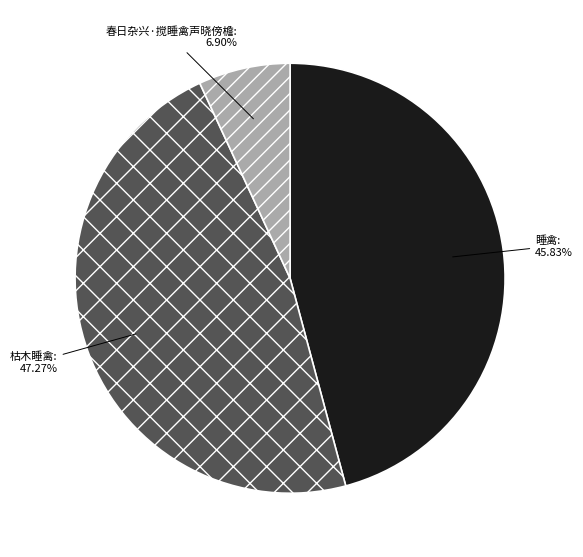

To the nearest percent, what is the difference between the 睡禽 and 枯木睡禽 slice percentages?

1%